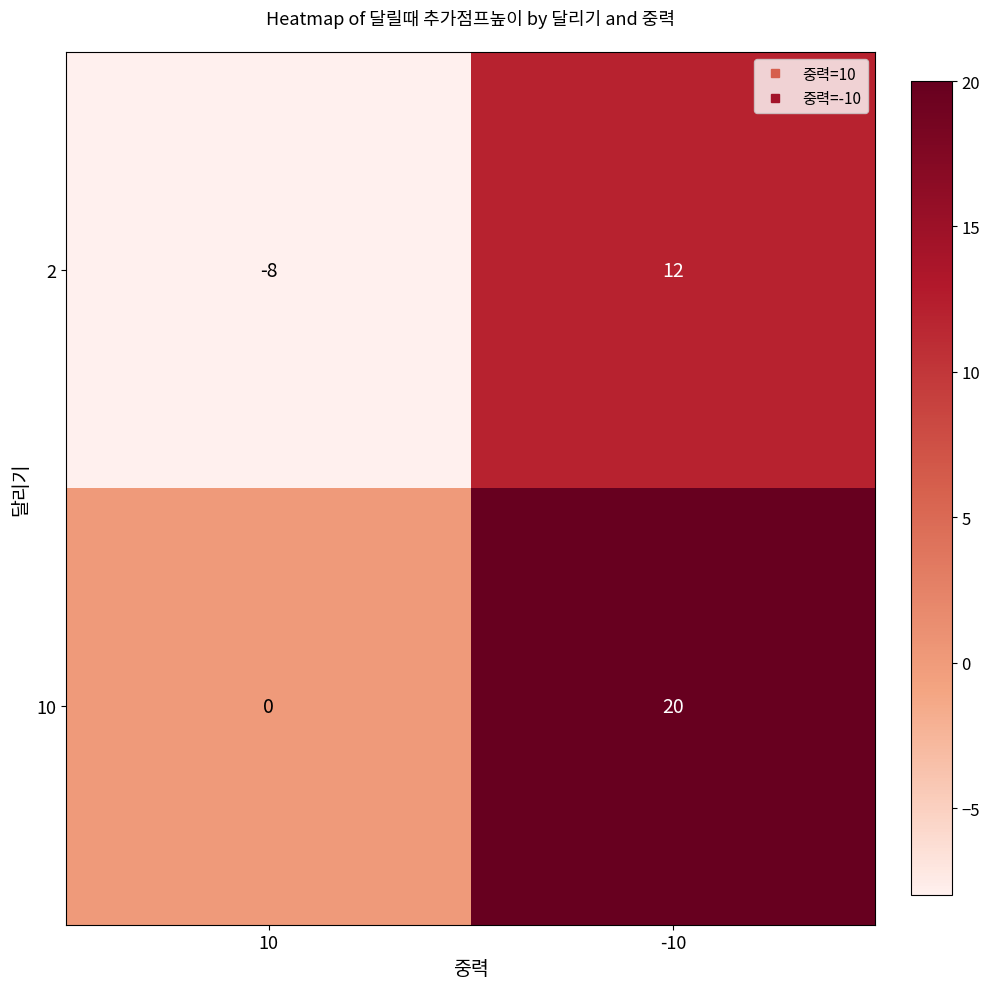

What is the difference between the maximum and minimum values in the 10 series?

20